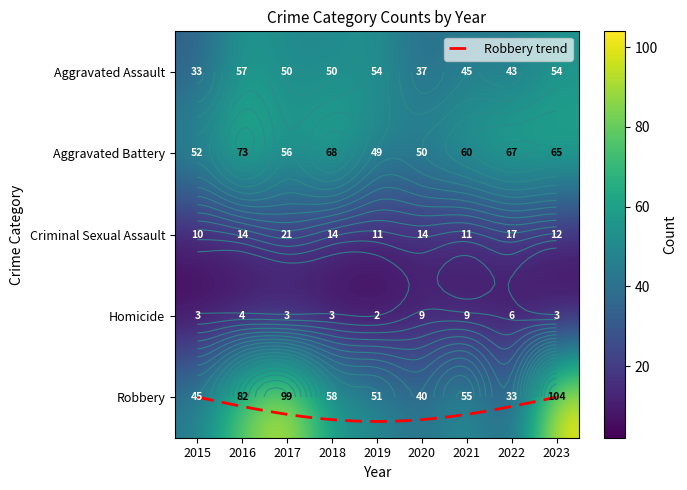

What is the total value across all series at 2019?

167